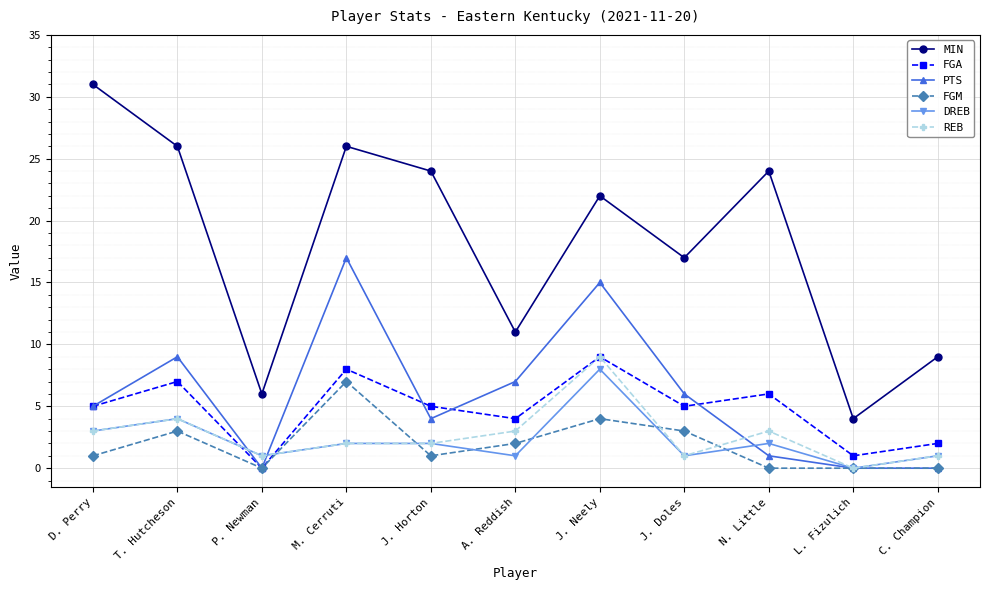

What is the spread (max minus min) of values at J. Doles?

16